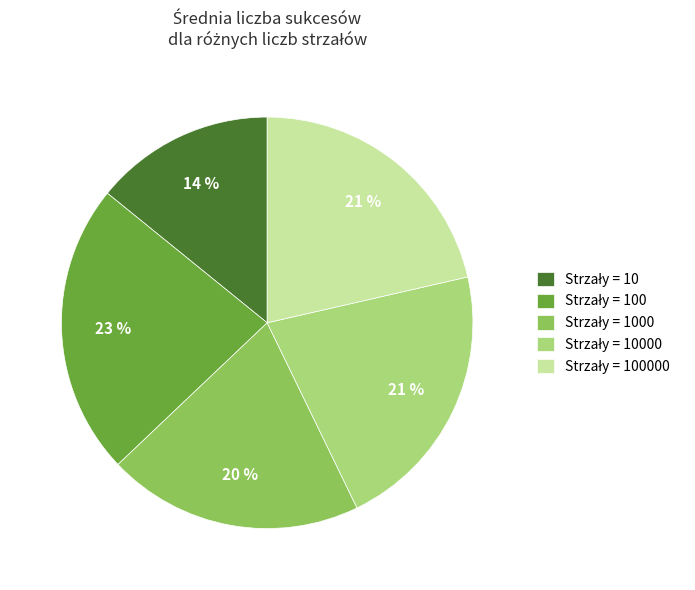

Is there a majority slice in this chart?

No